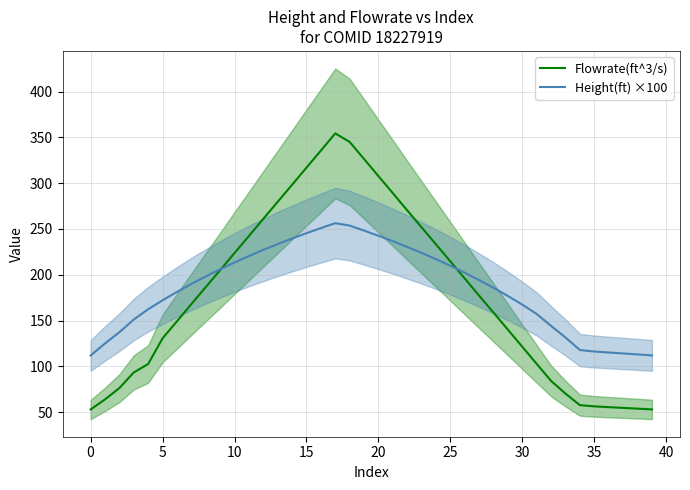

List the series in order of their peak value, lowest first.

Height(ft) ×100, Flowrate(ft^3/s)